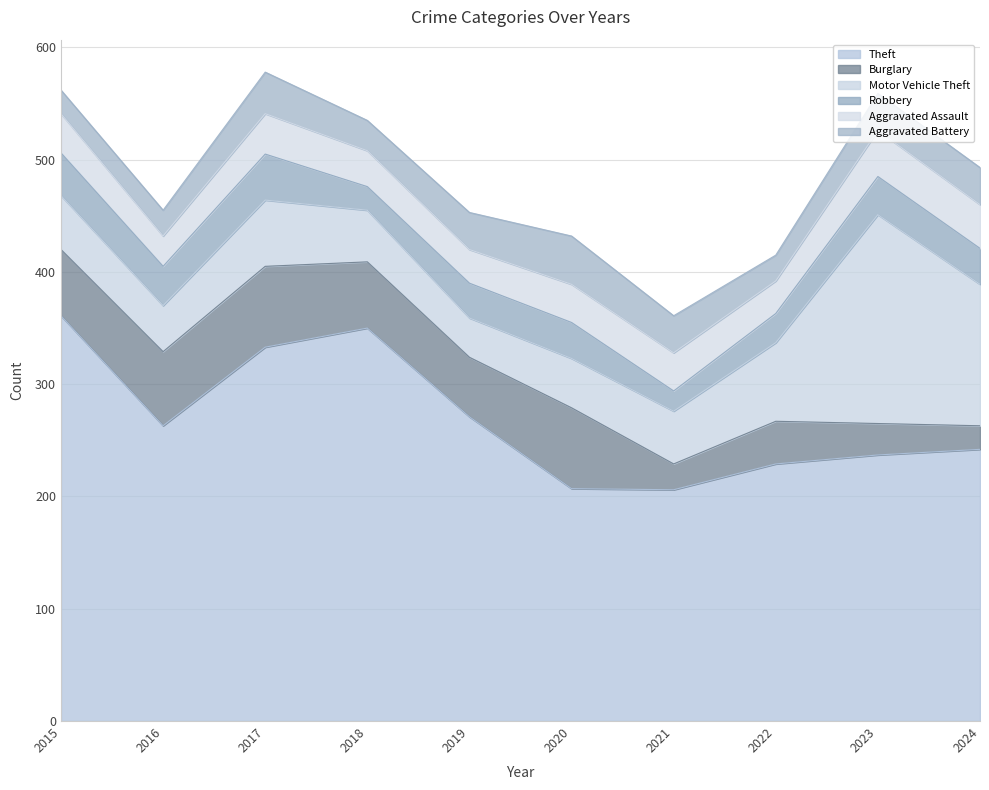

Which series changed the most between 2022 and 2023?

Motor Vehicle Theft